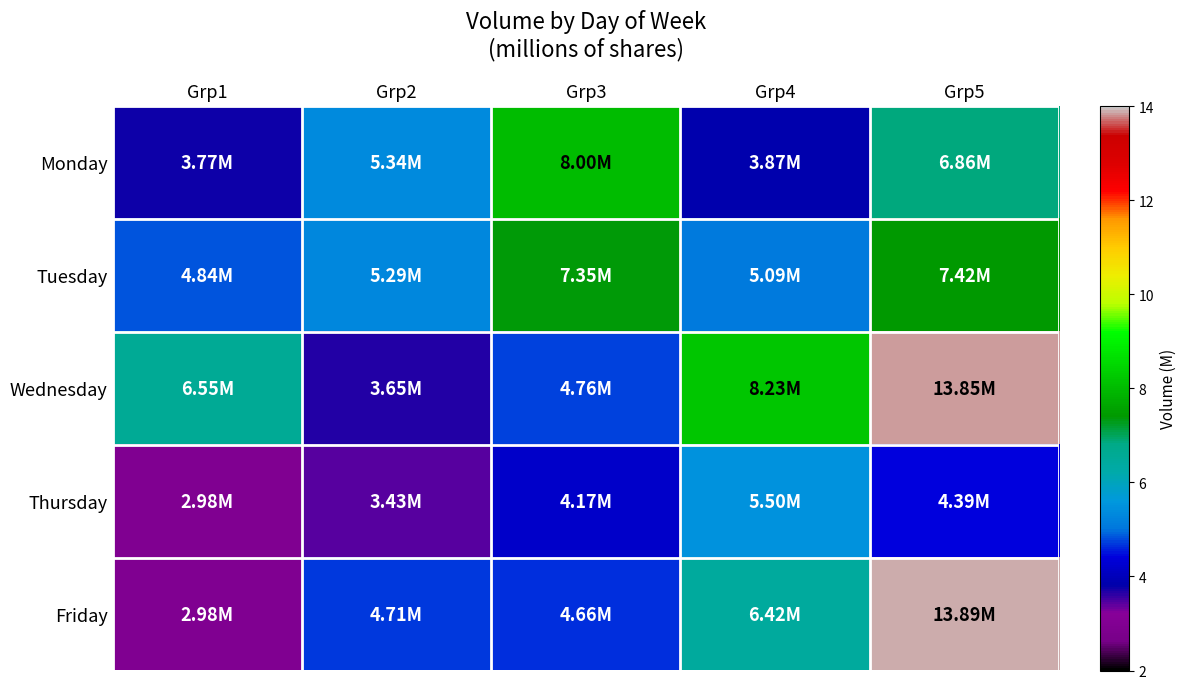

Which series has the largest range (max minus min)?

Friday